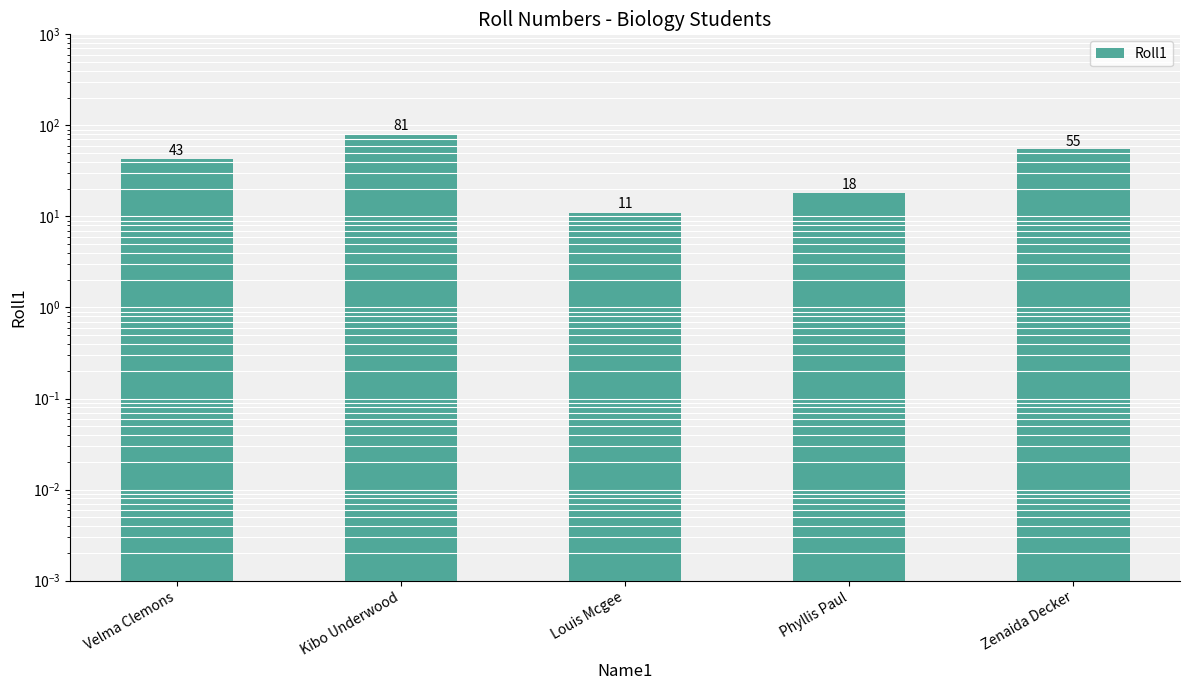

Which category has the lowest value across all series?

Louis Mcgee